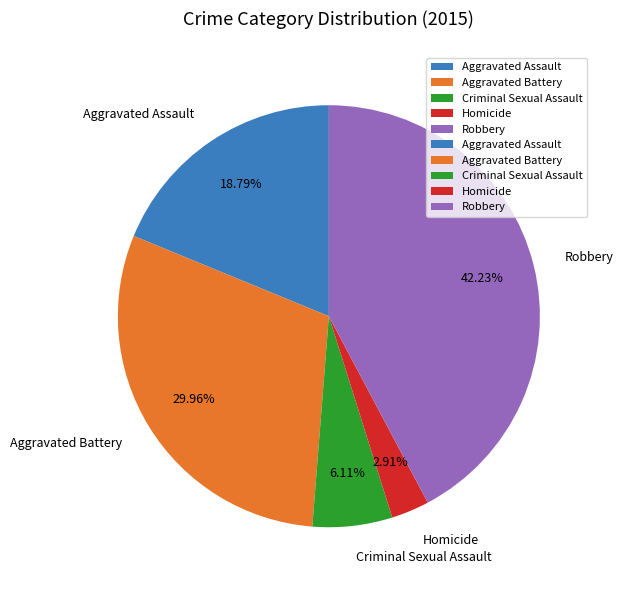

To the nearest percent, what portion does Aggravated Battery represent?

30%